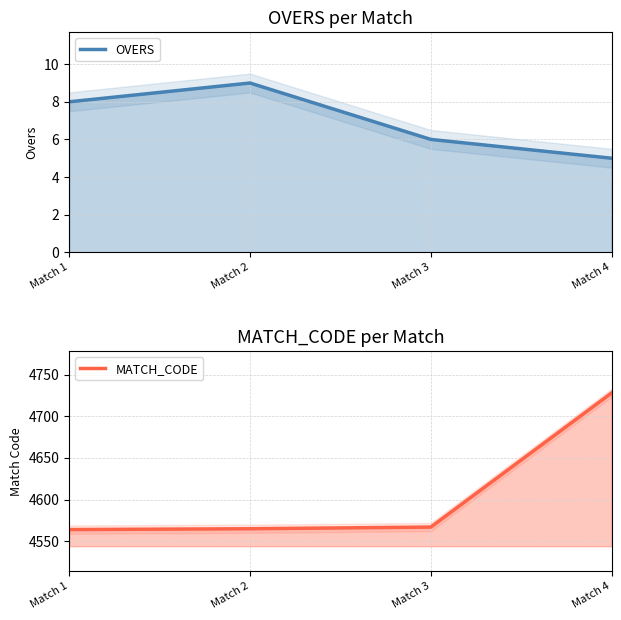

At which label does MATCH_CODE reach its peak?

Match 4